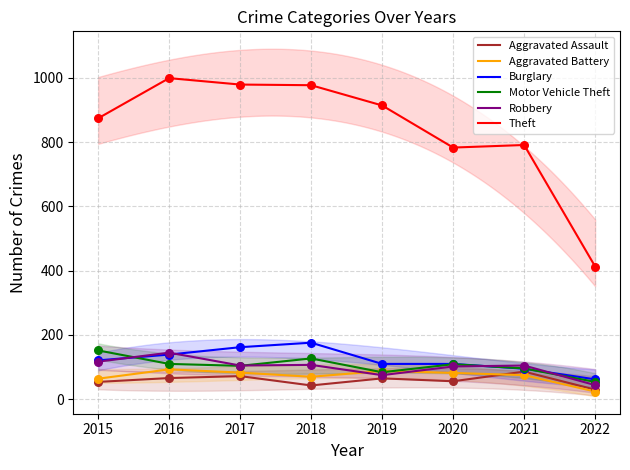

At how many categories does at least one series exceed 209?

8